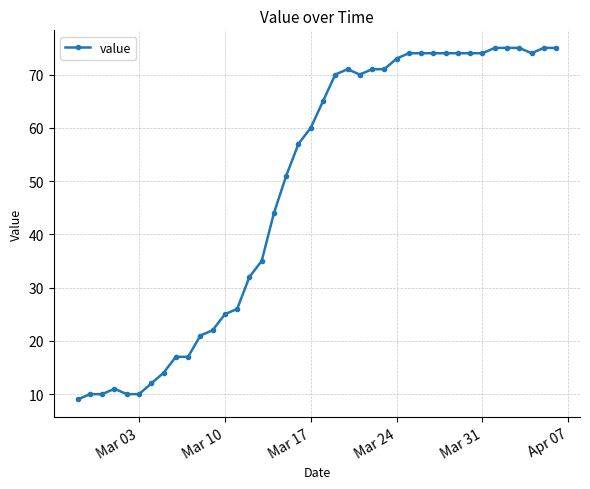

What is the difference between the maximum and minimum values?

66